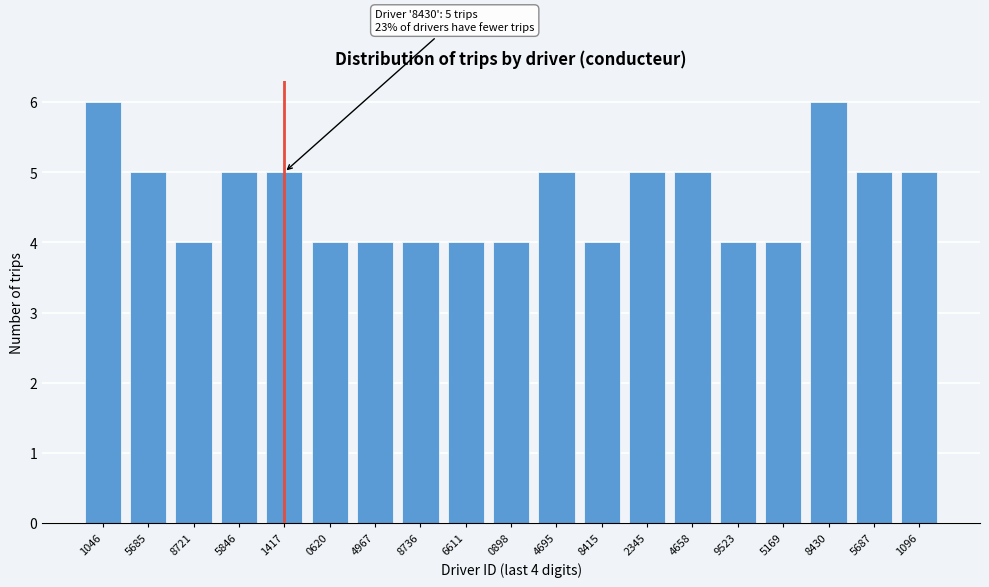

Reading left to right, extract all data points from this chart.

1046=6	5685=5	8721=4	5846=5	1417=5	0620=4	4967=4	8736=4	6611=4	0898=4	4695=5	8415=4	2345=5	4658=5	9523=4	5169=4	8430=6	5687=5	1096=5